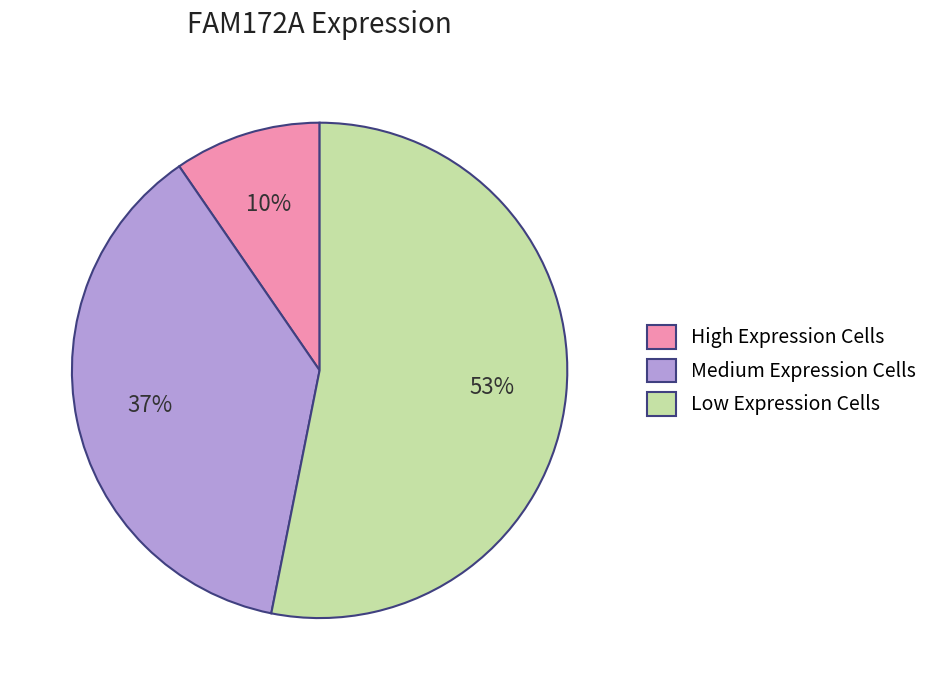

How many slices are in this pie chart?

3